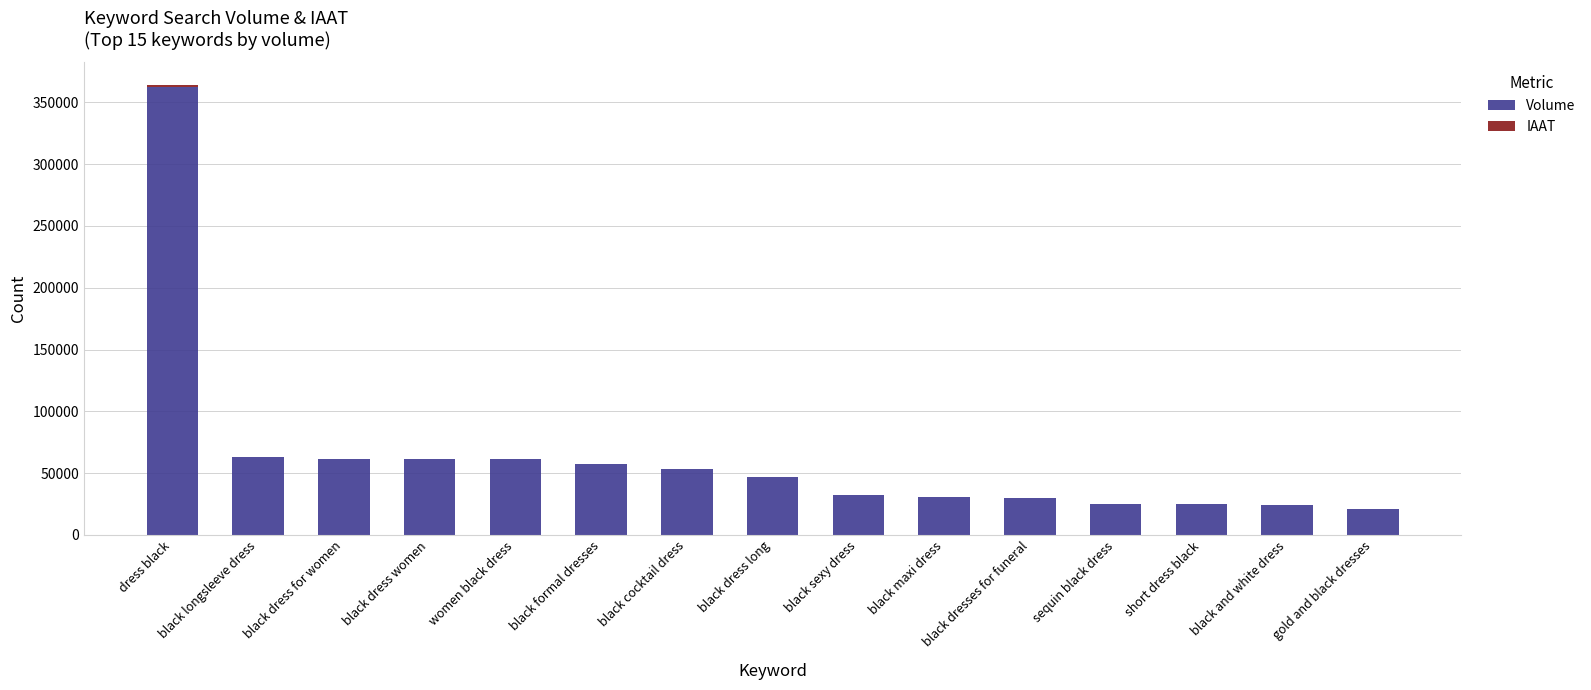

The Volume series shows 47025 at black dress long. True or false?

True